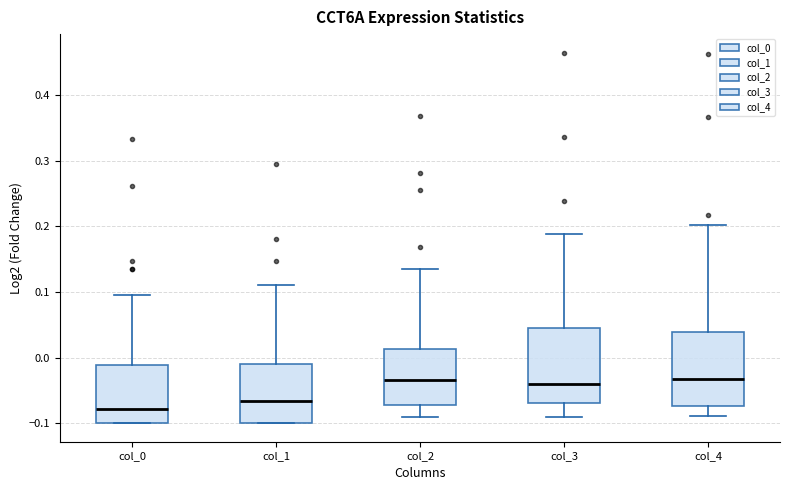

Reading left to right, read every box against the y-axis: the position of its median line, the range the box covers, and the ends of its whiskers. The values are not printed on the chart, so give them approximately, as read against the axis.

col_0: median -0.08, box -0.10 to -0.01, whiskers -0.10 to 0.10
col_1: median -0.07, box -0.10 to -0.01, whiskers -0.10 to 0.11
col_2: median -0.03, box -0.07 to 0.01, whiskers -0.09 to 0.14
col_3: median -0.04, box -0.07 to 0.04, whiskers -0.09 to 0.19
col_4: median -0.03, box -0.07 to 0.04, whiskers -0.09 to 0.20